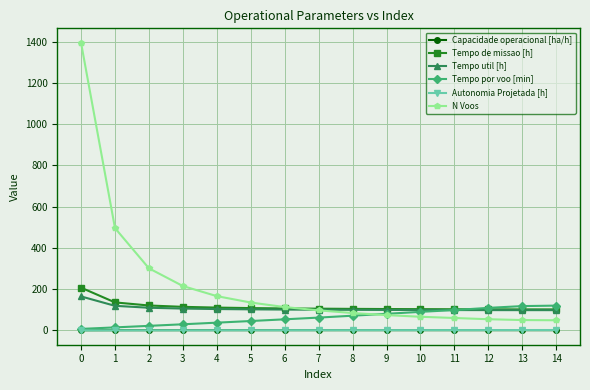

Which series has the widest spread of values?

N Voos